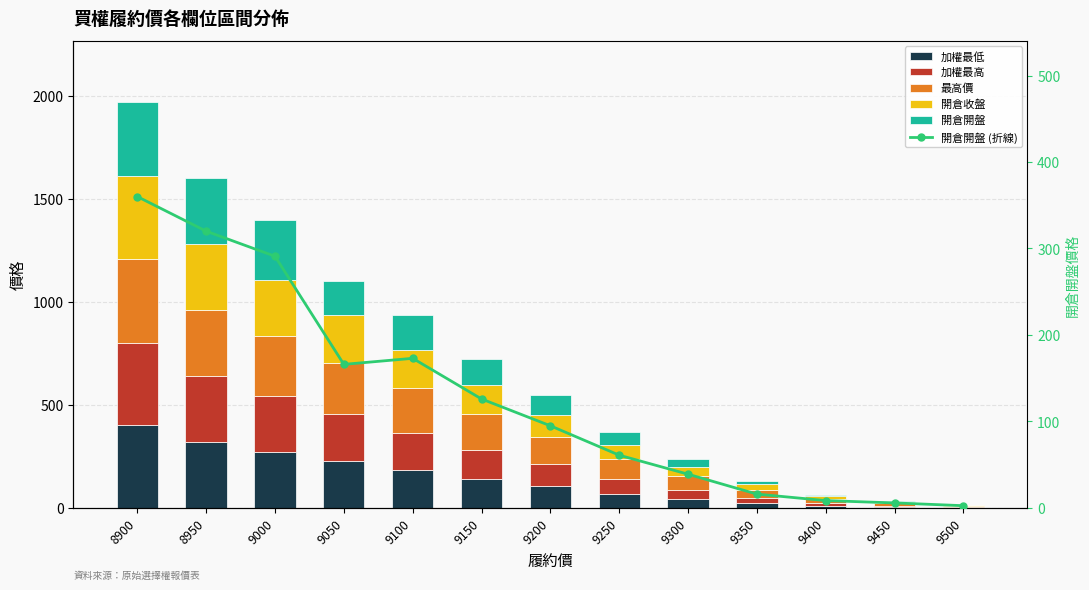

How many values in the 最高價 series are below 133?

6